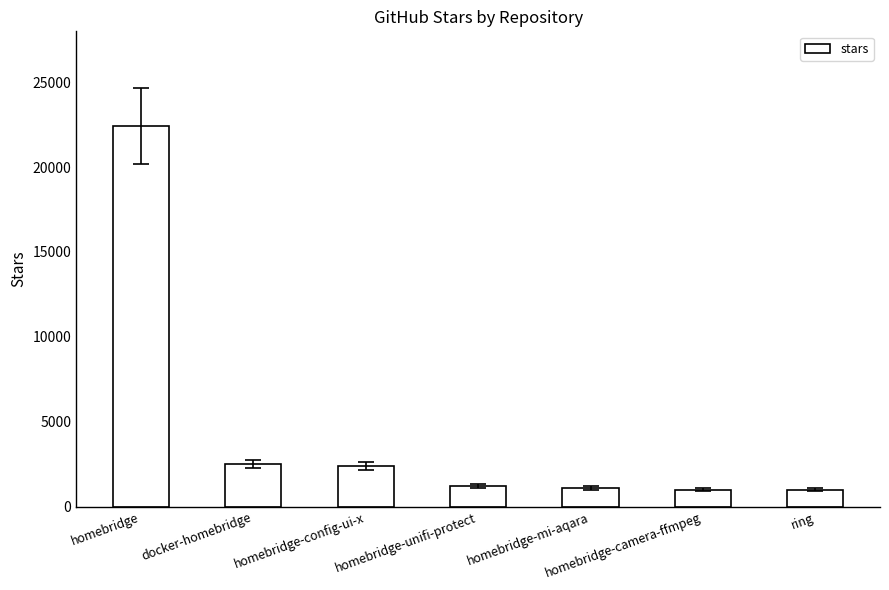

What is the average value?

4514